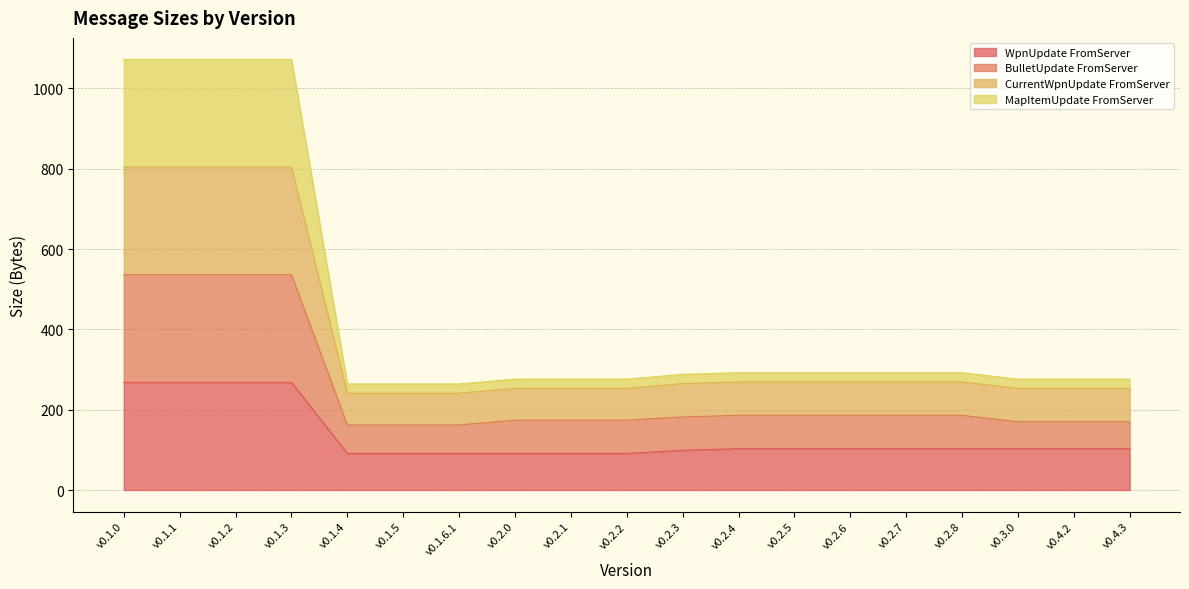

What is the label of the 6th point from the left?

v0.1.5